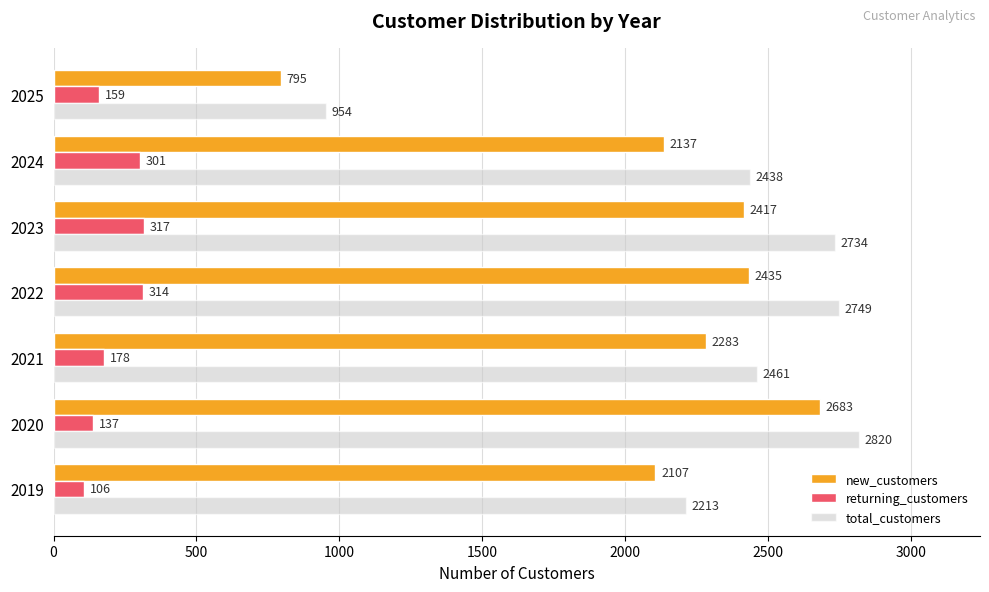

What is the sum of all total_customers values?

16369